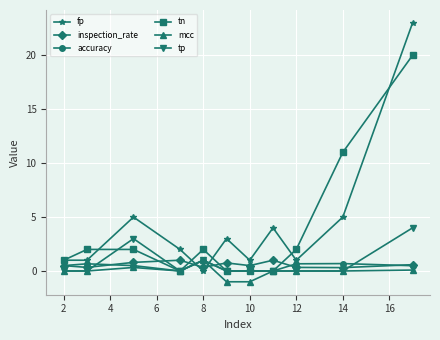

What is the lowest value of the mcc series?

-1.0